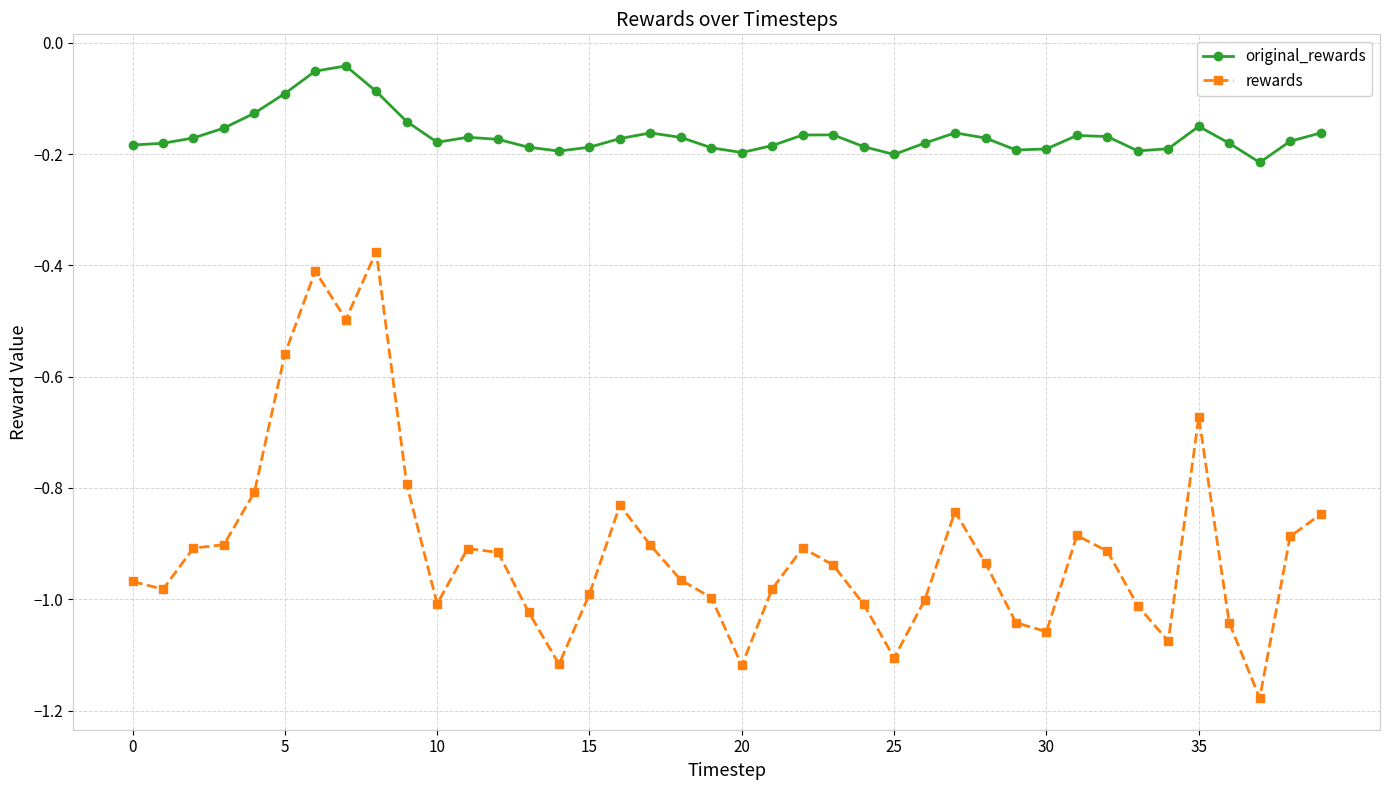

Which series has the largest total across all categories?

original_rewards